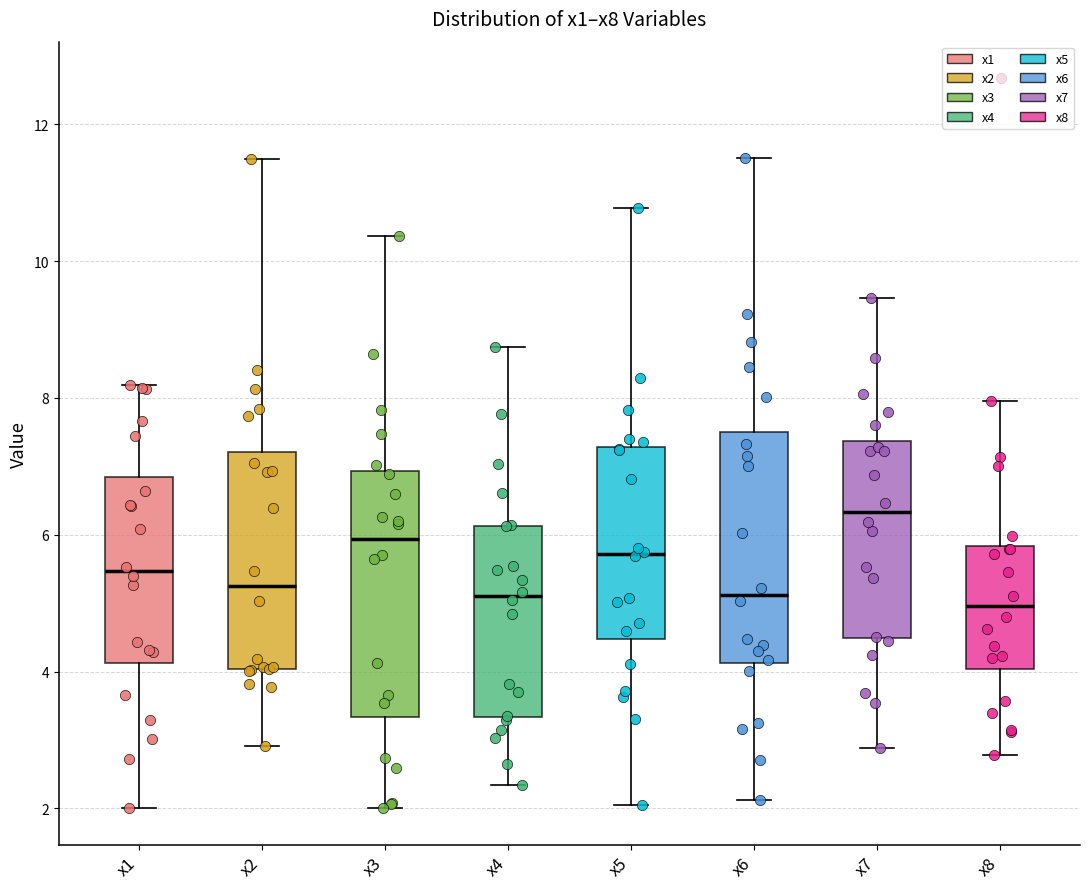

Where is the lower edge of the box for x3 on the y-axis? The values are not printed on the chart, so give them approximately, as read against the axis.

3.4